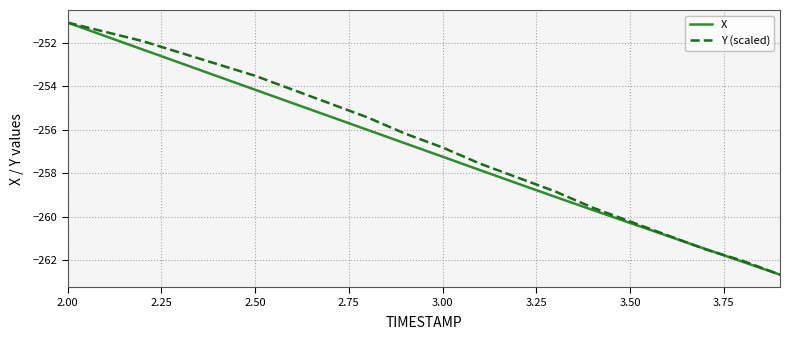

What is the smallest value displayed?

-262.7